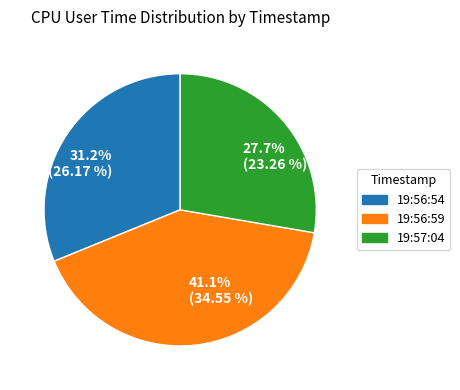

Rank the categories by value from highest to lowest.

41.1% (34.55 %), 31.2% (26.17 %), 27.7% (23.26 %)